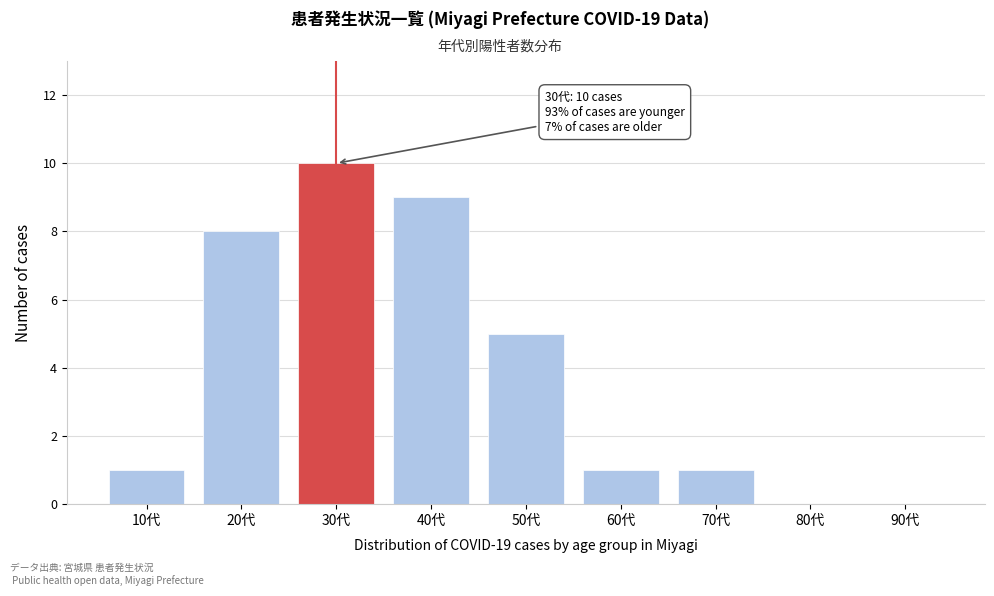

Reading left to right, what are all the values shown in this chart?

10代=1	20代=8	30代=10	40代=9	50代=5	60代=1	70代=1	80代=0	90代=0